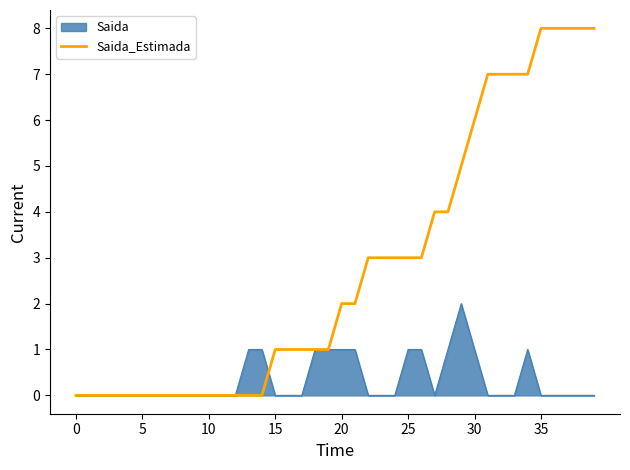

Rank the series by their average value, from highest to lowest.

Saida_Estimada, Saida